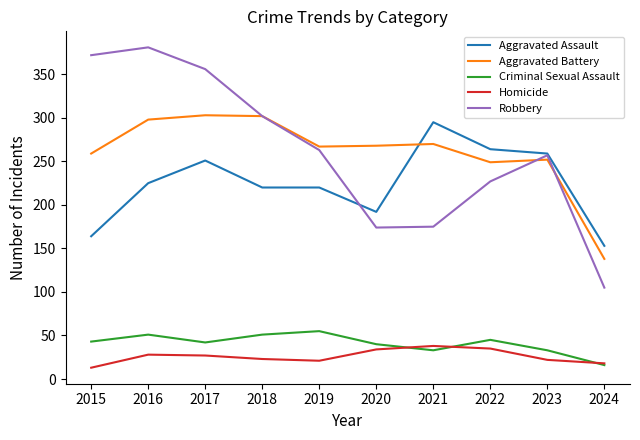

At 2015, list the series in order from smallest to largest.

Homicide, Criminal Sexual Assault, Aggravated Assault, Aggravated Battery, Robbery